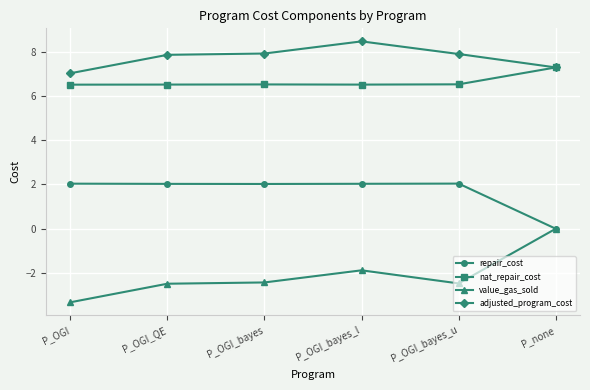

What is the difference between the second highest and minimum values in the repair_cost series?

2.0